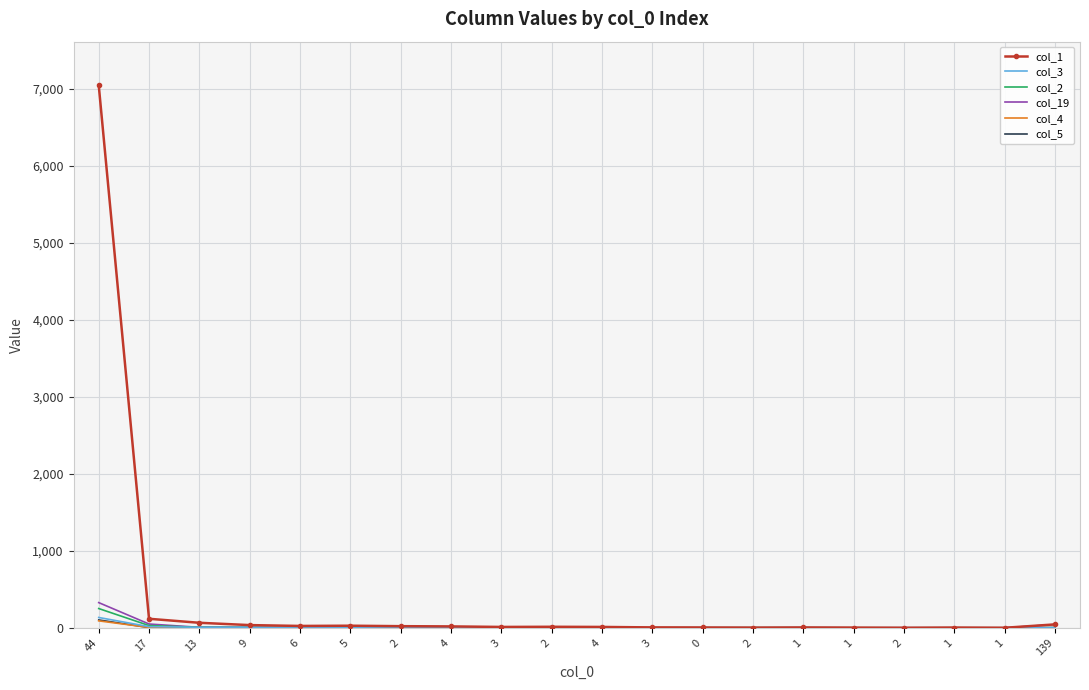

What is the spread (max minus min) of values at 13?

61